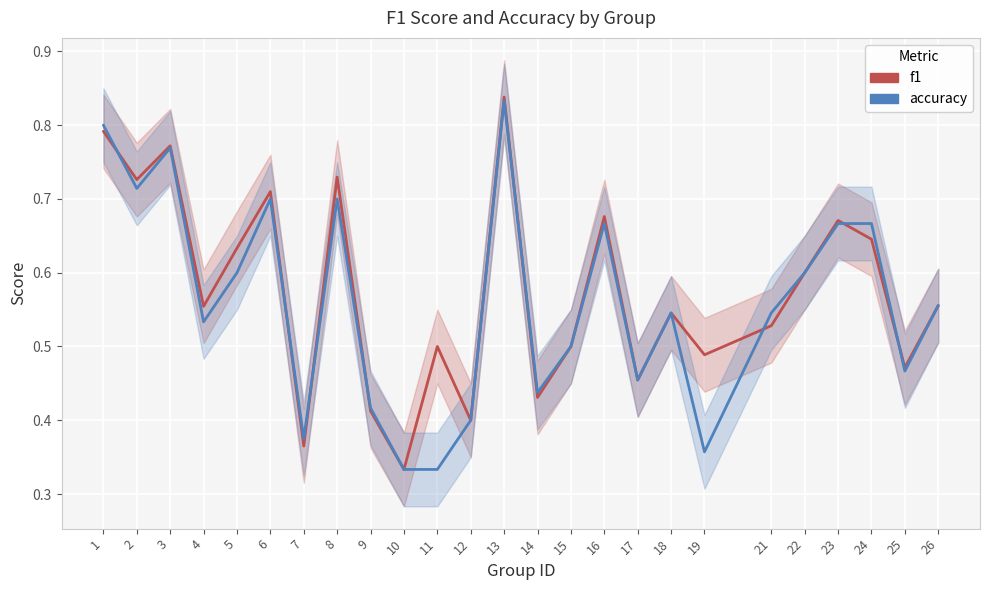

What is the average value of the f1 series?

0.6